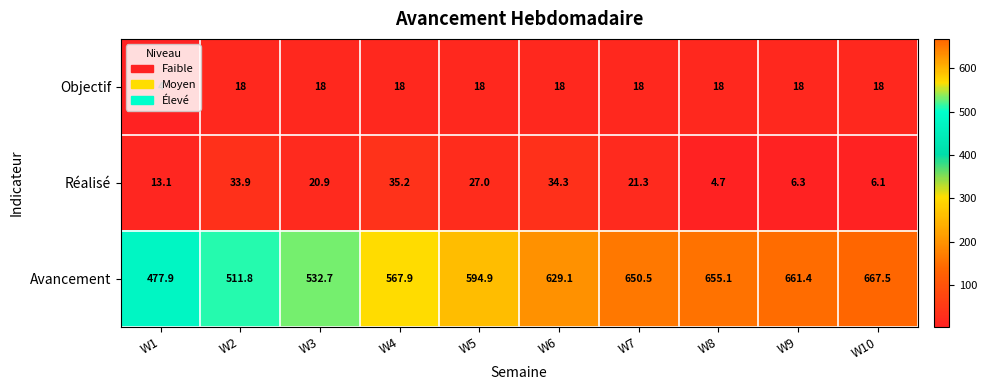

Rank the series at W4 from lowest to highest value.

Objectif, Réalisé, Avancement